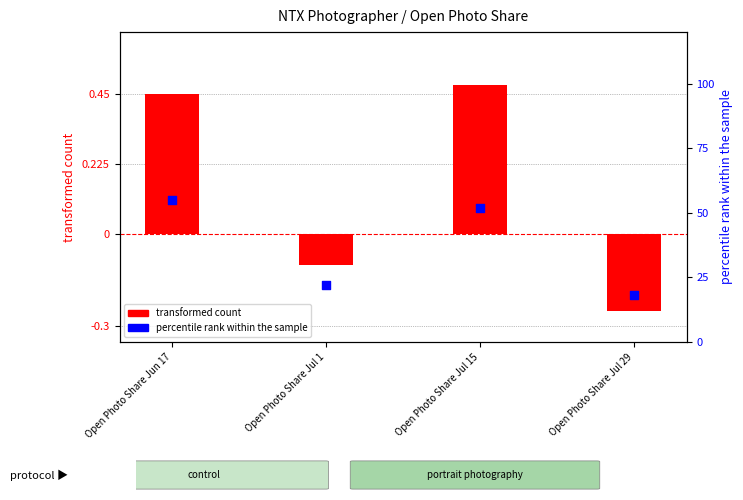

Which series has the largest total across all categories?

percentile rank within the sample